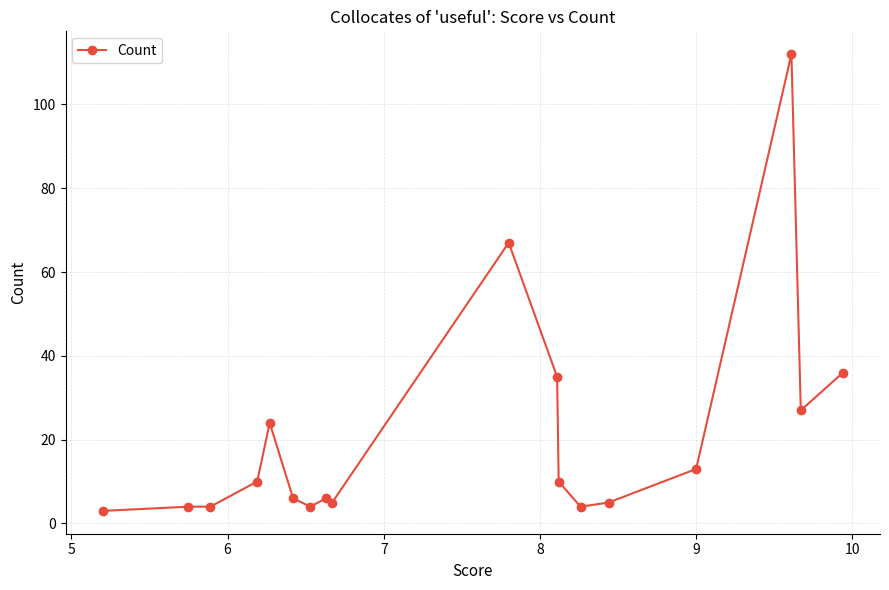

What is the average value?

21